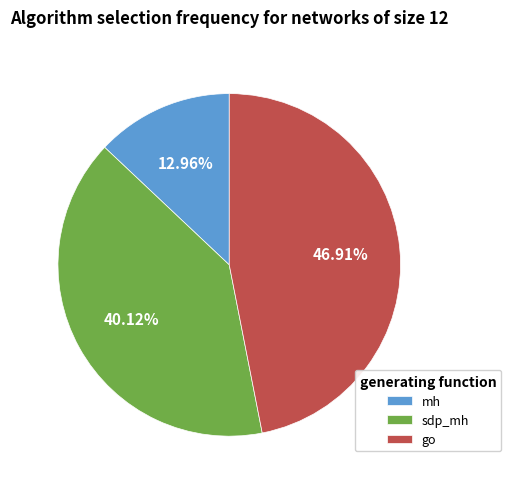

What is the smallest slice in the pie chart?

mh